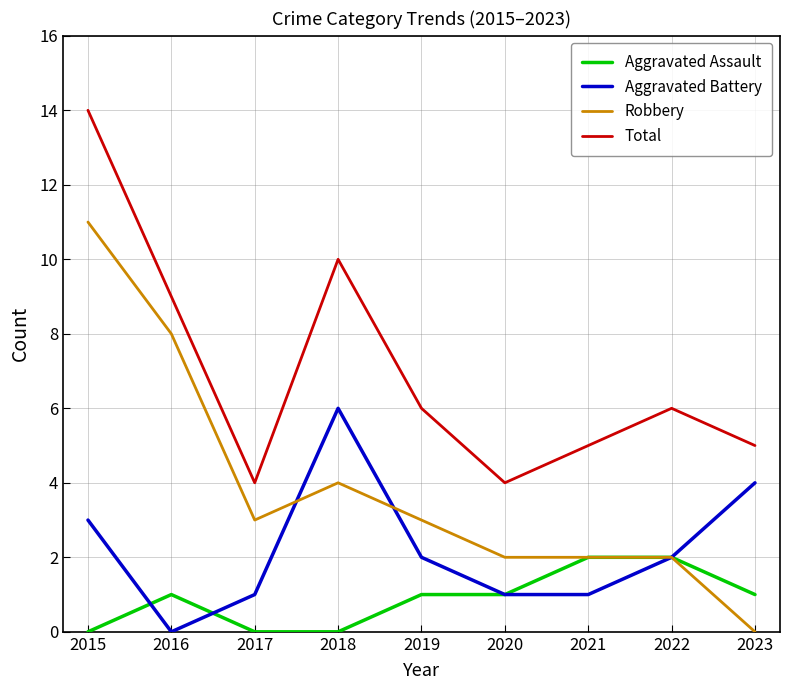

List the series in order of their peak value, lowest first.

Aggravated Assault, Aggravated Battery, Robbery, Total